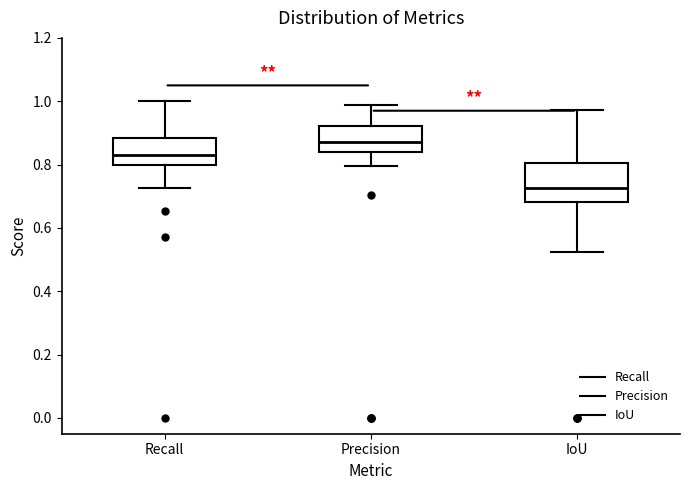

Which box has the highest median line?

Precision